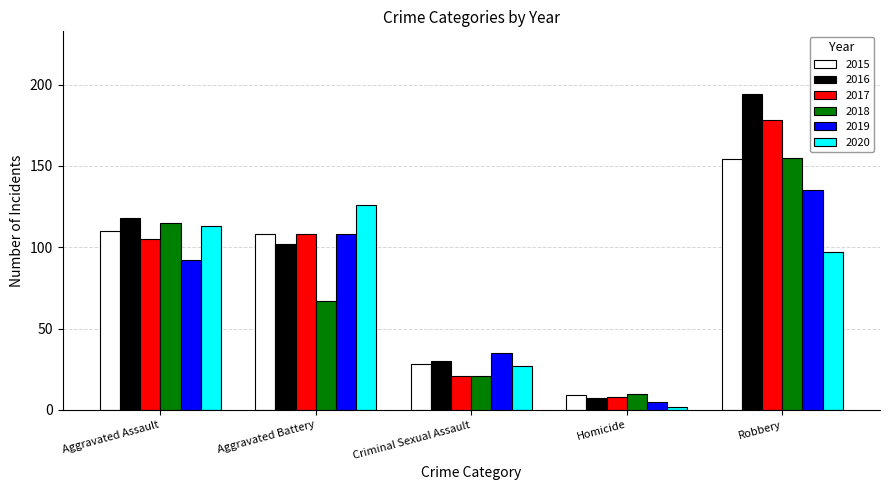

Where is 2016 nearest to the value 100?

Aggravated Battery